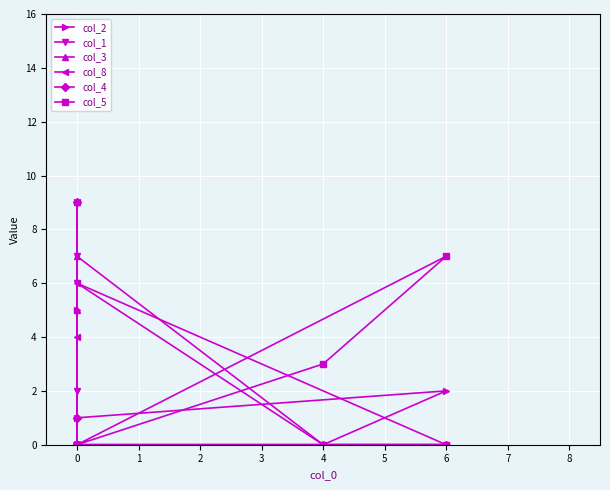

The col_4 series shows 0 at 0. True or false?

True